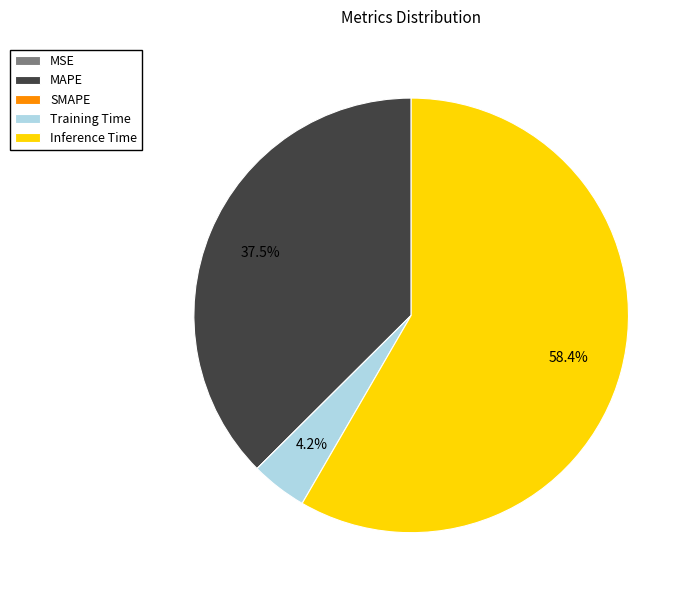

Which category has the biggest portion of the pie?

Inference Time